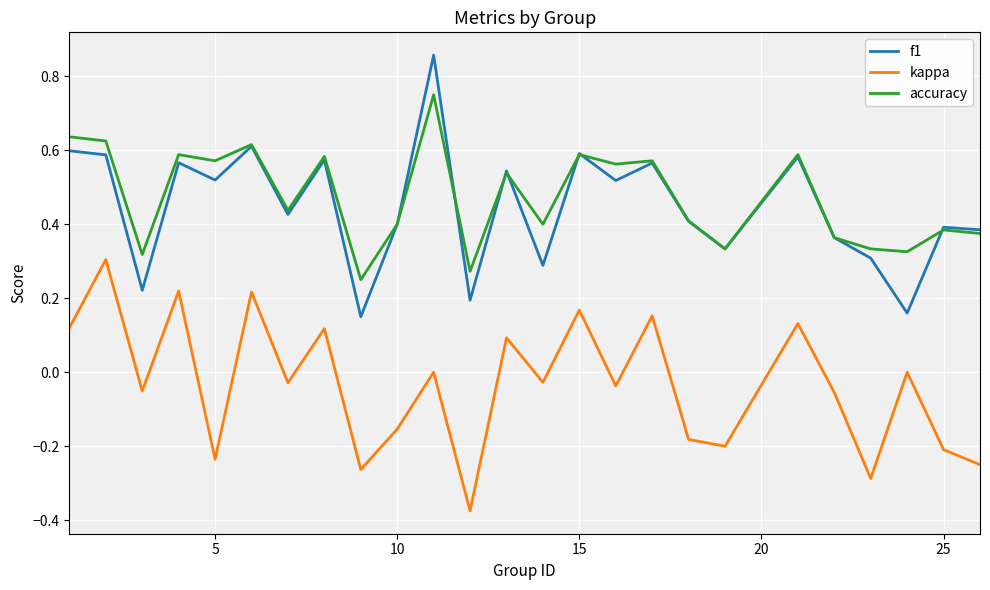

What is the sum of all f1 values?

11.1